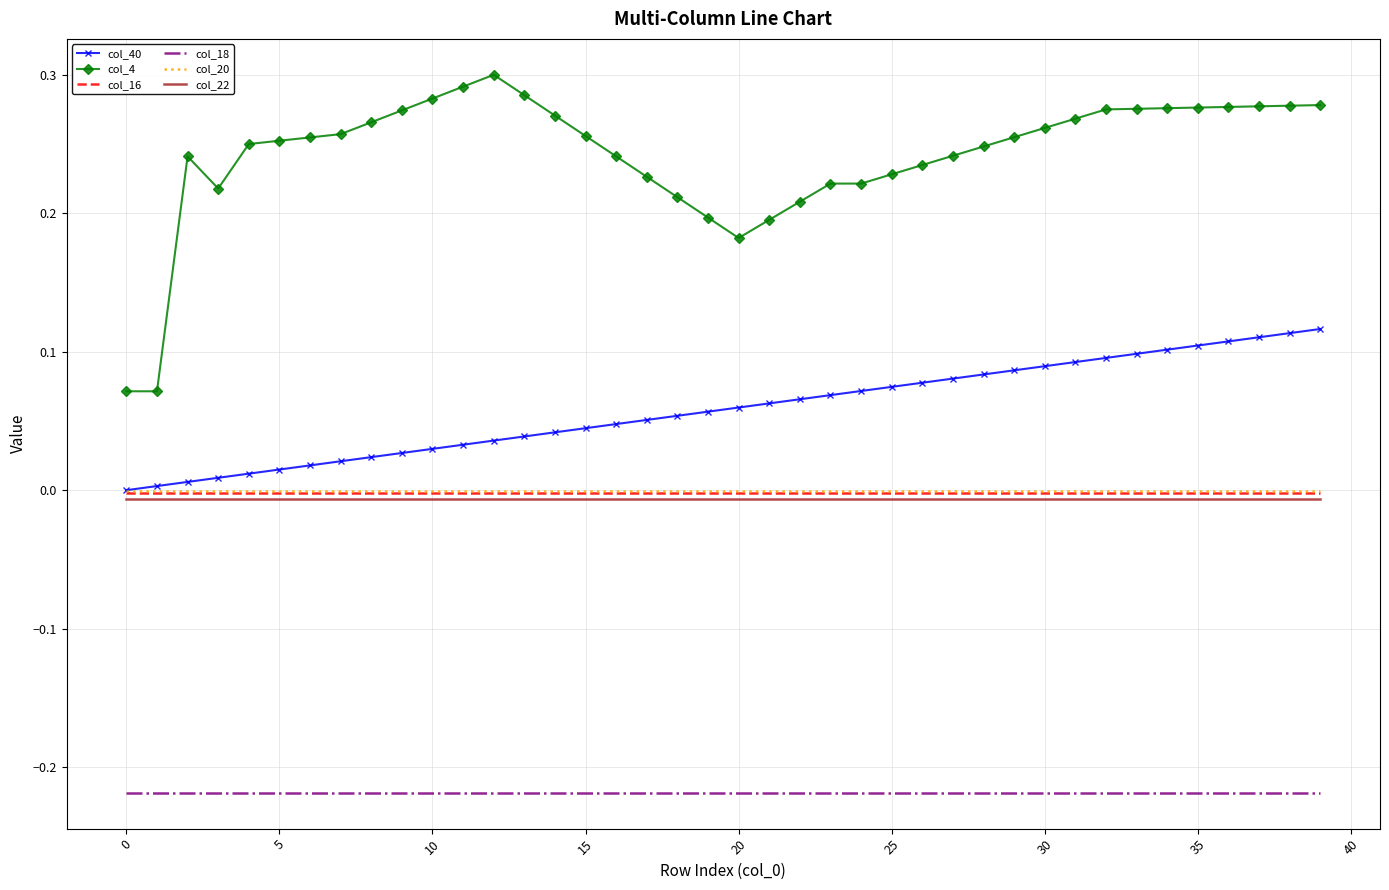

True or false: col_4 and col_16 intersect in this chart.

False